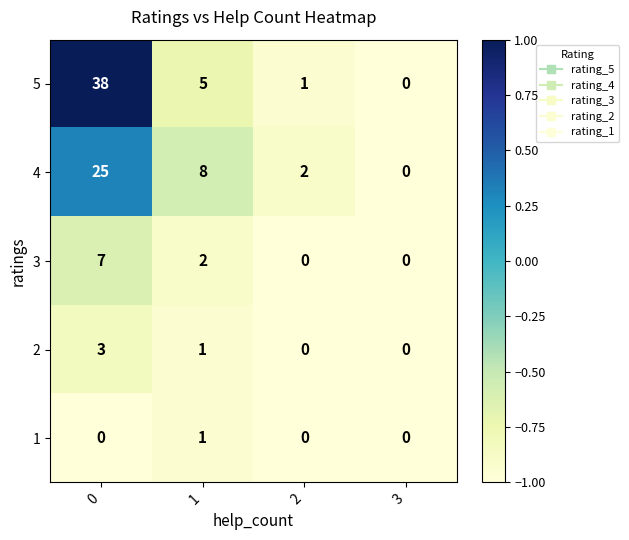

Which series has the largest total across all categories?

5